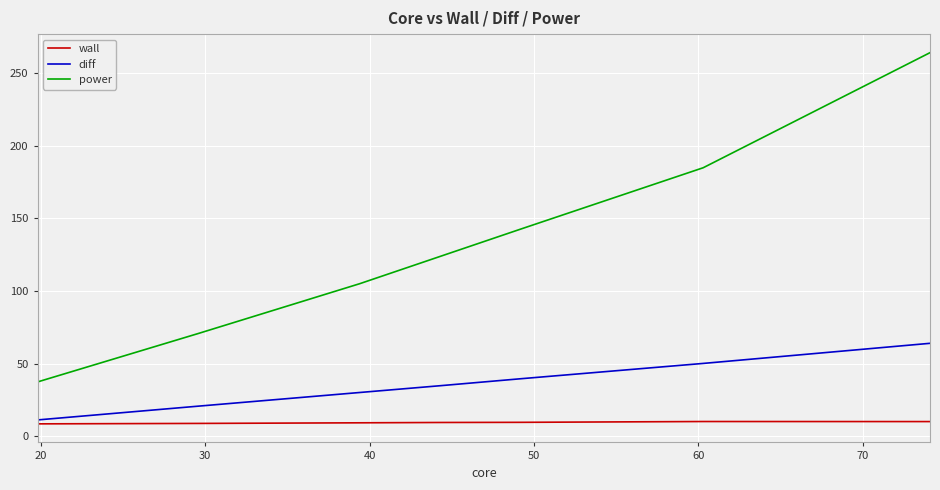

What is the maximum value for power?

264.0